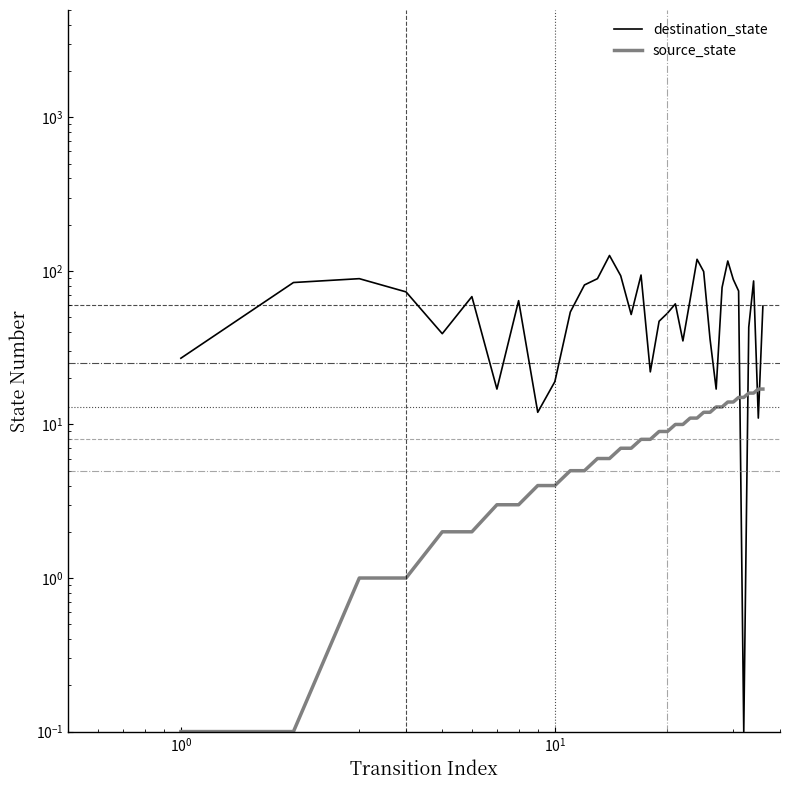

What is the greatest value displayed?

126.0